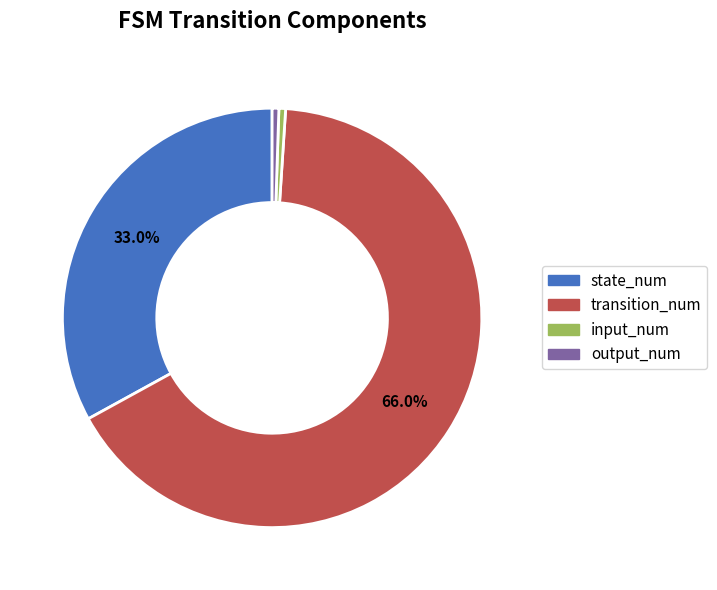

Does any single category account for the majority?

Yes